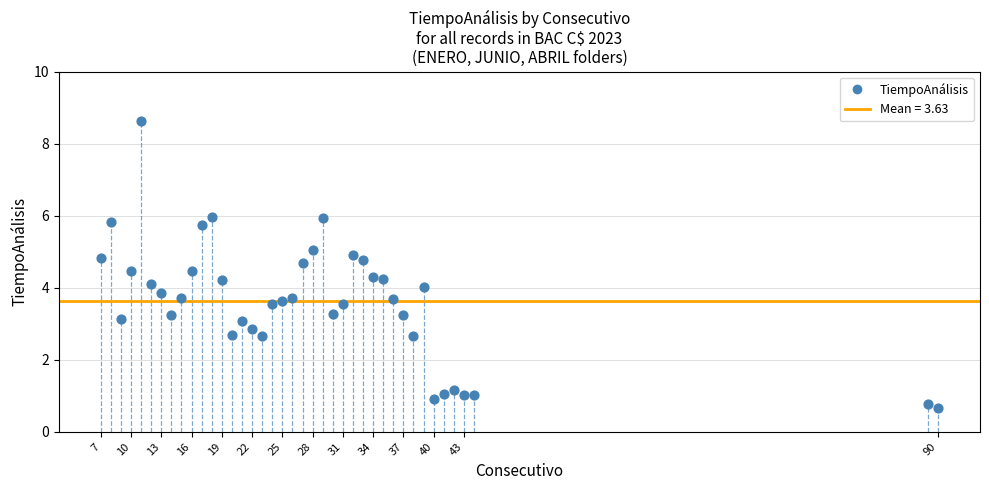

What is the range of X values (max minus min)?

83.0